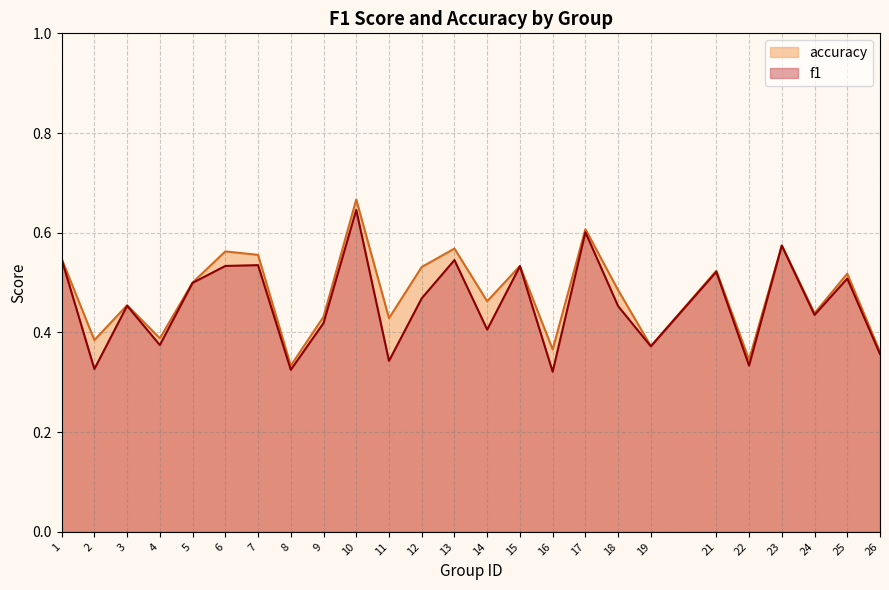

At which category does f1 reach its first local valley?

2